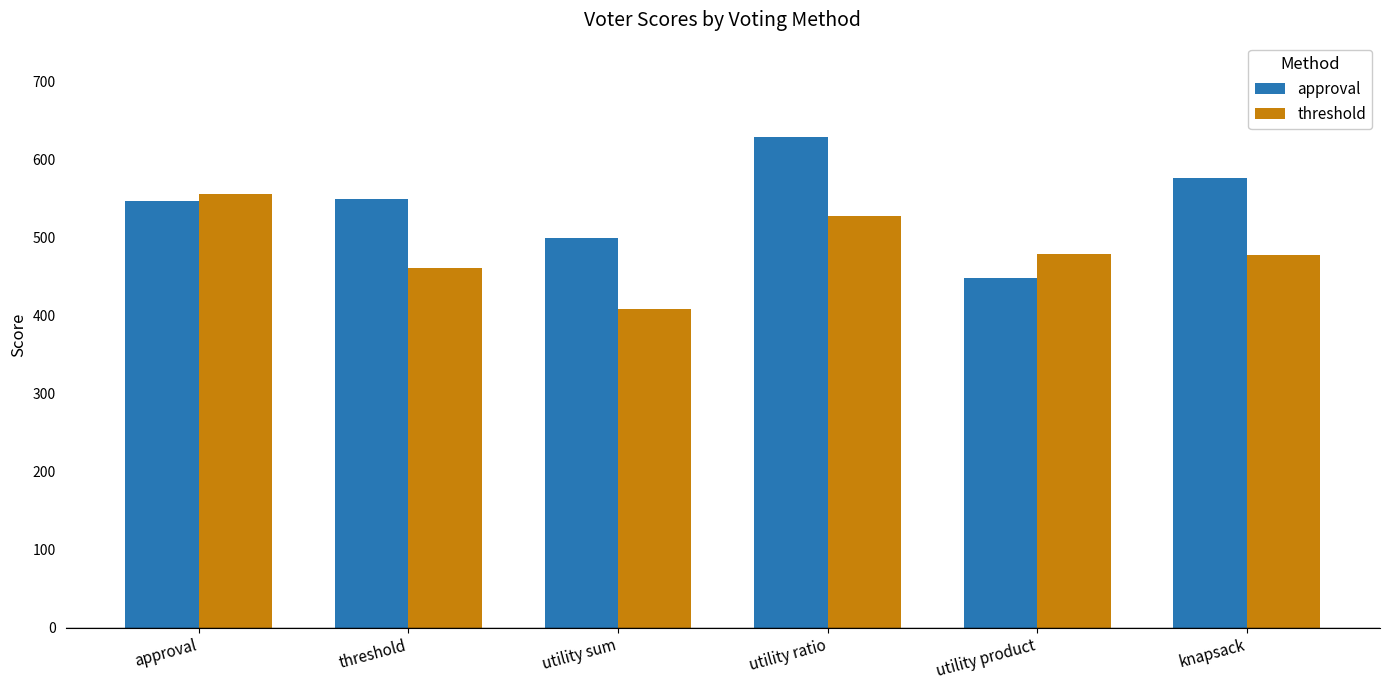

What is the maximum value shown in the chart?

629